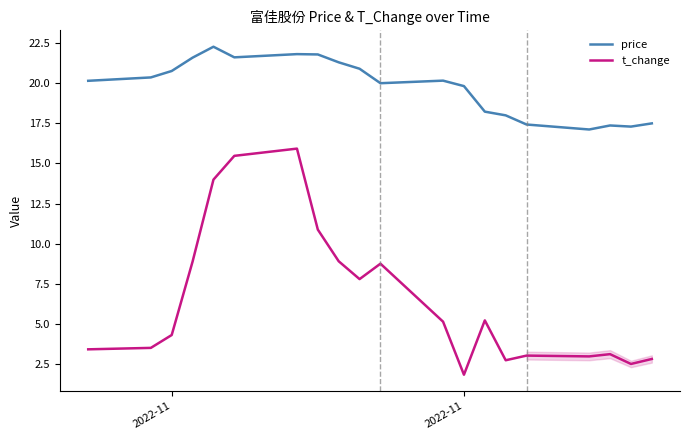

What are all the series names shown in the legend?

price, t_change